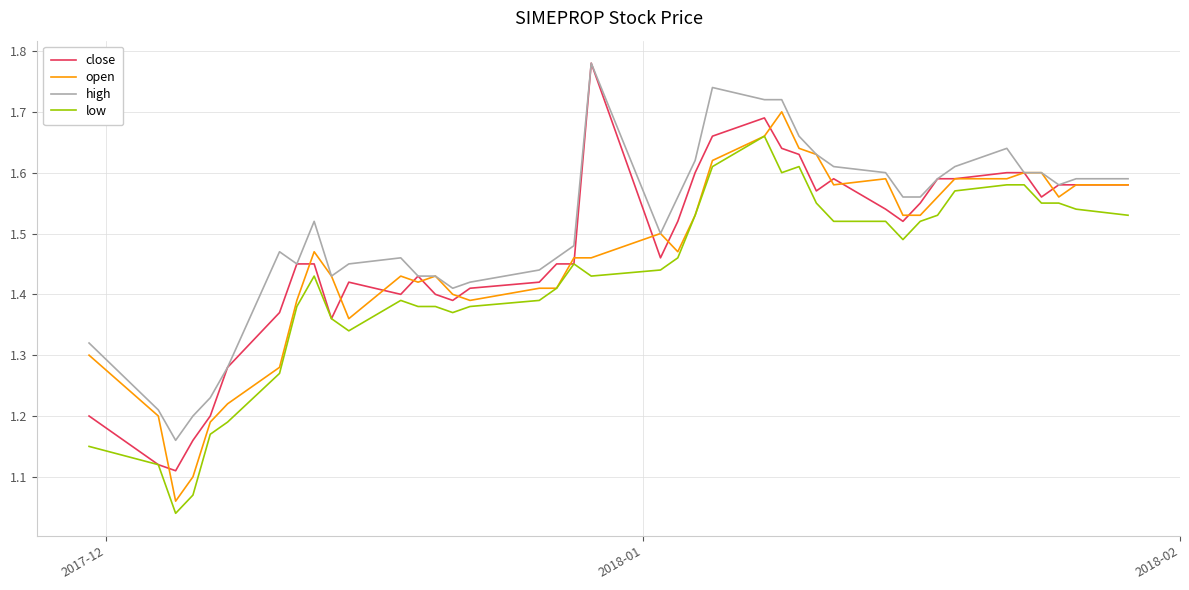

What are all the series names shown in the legend?

close, open, high, low